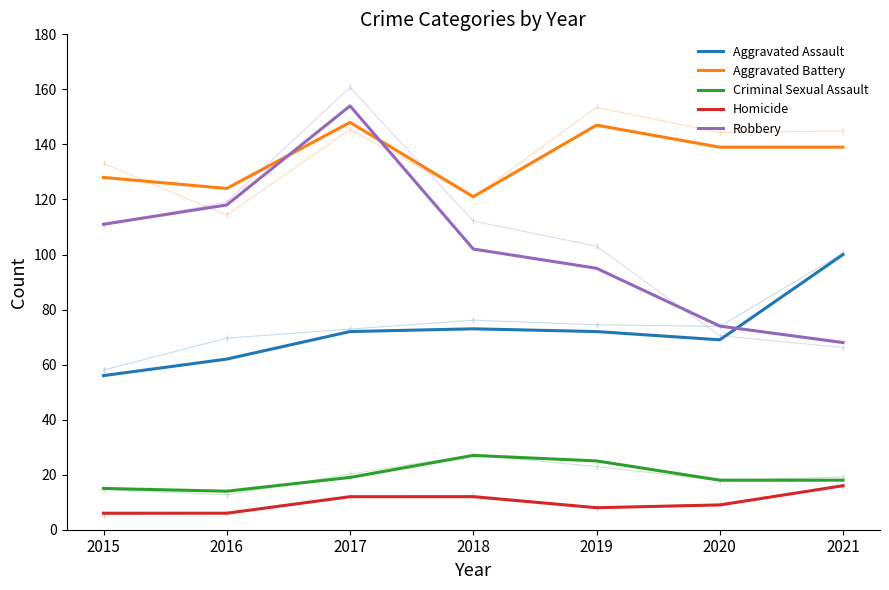

True or false: Robbery and Homicide intersect in this chart.

False